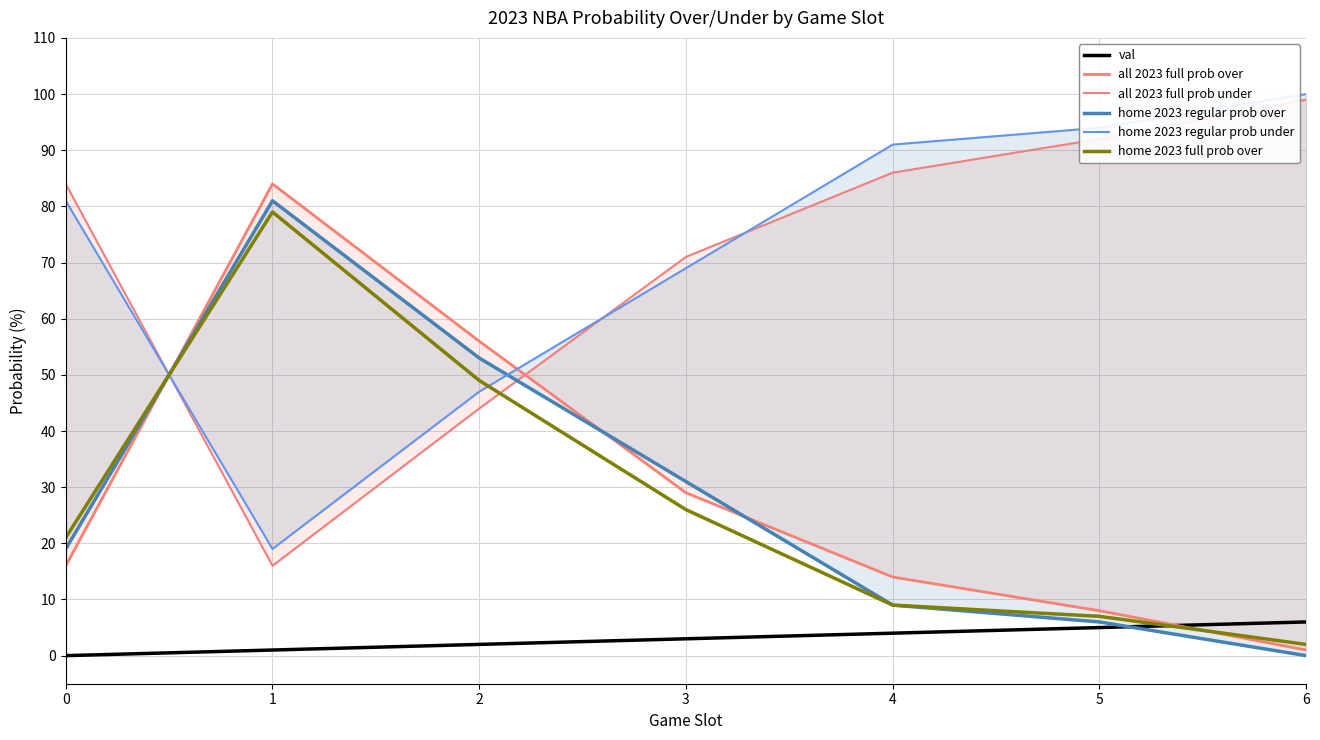

How many values in the val series exceed 3?

3